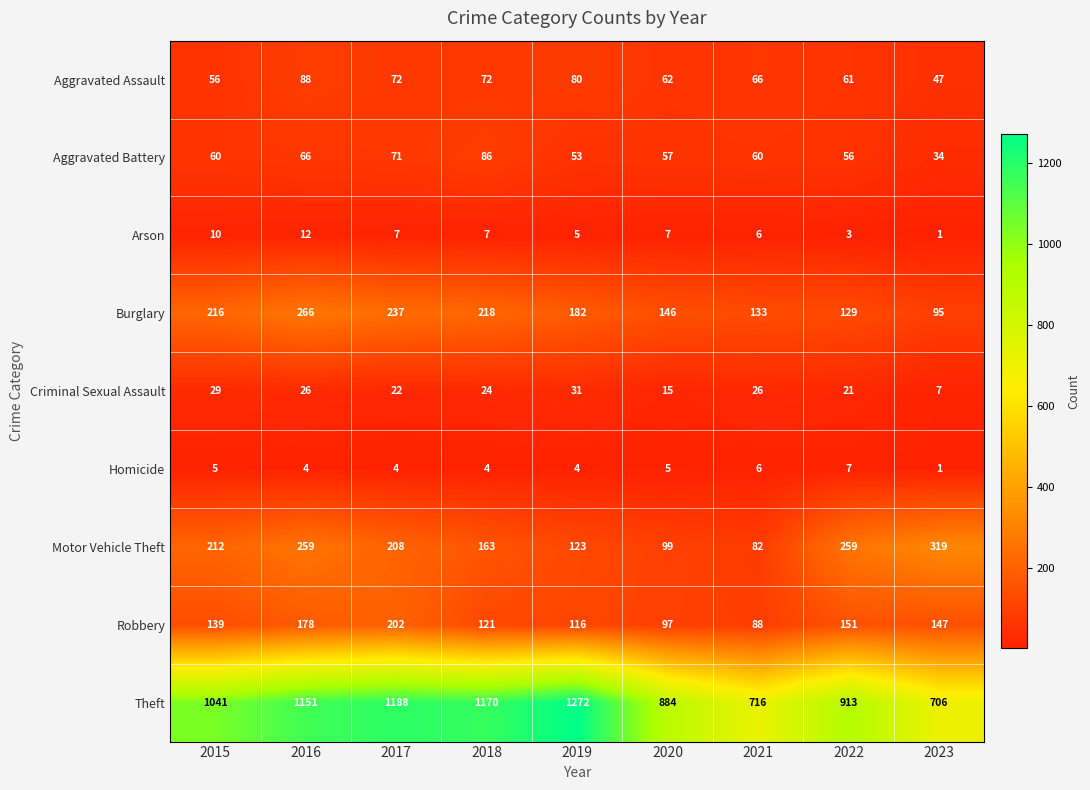

Is it true that Criminal Sexual Assault equals 26 at 2016?

True